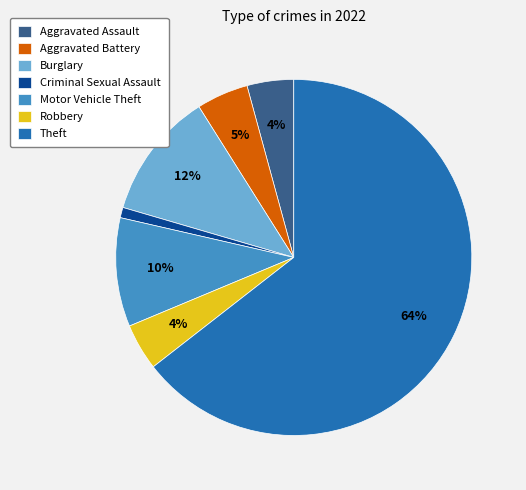

Which has a higher value, Aggravated Assault or Criminal Sexual Assault?

Aggravated Assault